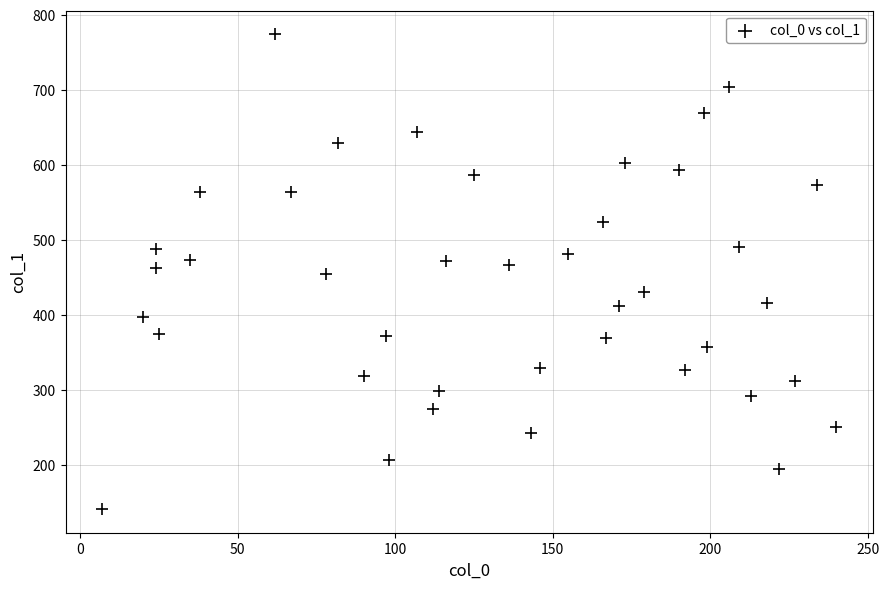

What is the range of X values (max minus min)?

233